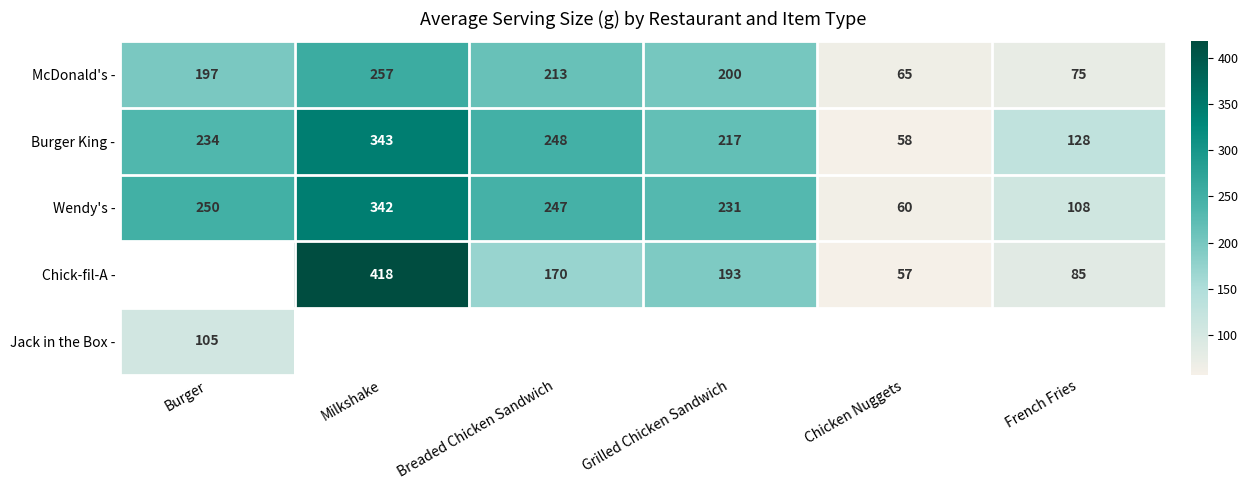

The value of Wendy's - at French Fries is 35.7. True or false?

False